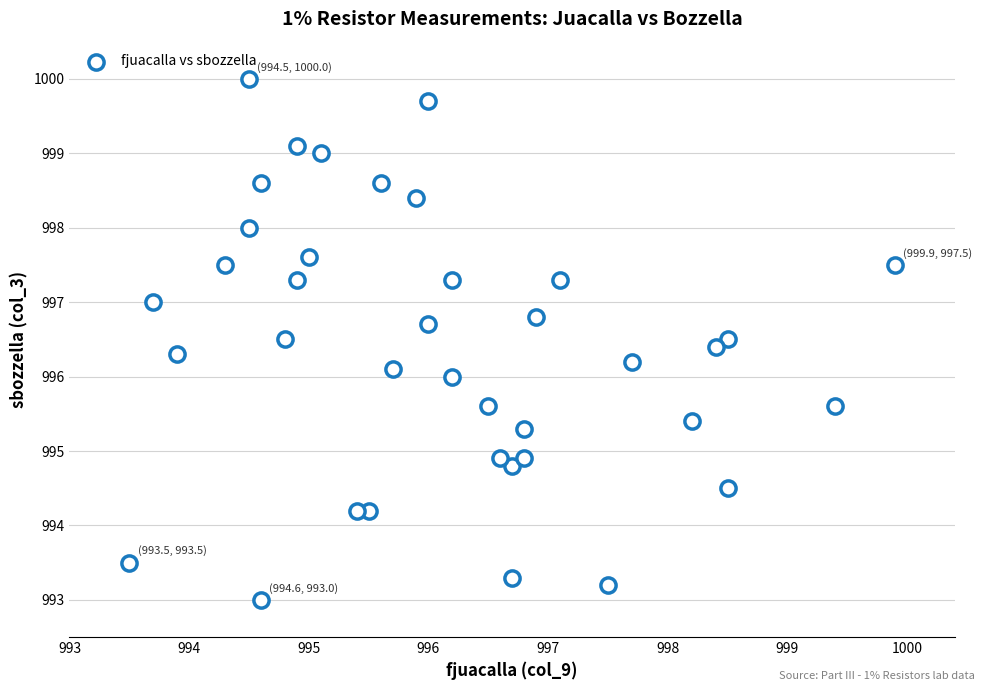

What is the range of X values (max minus min)?

6.4